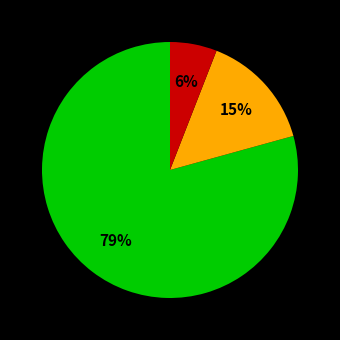

To the nearest percent, what is the difference between the largest and smallest slice percentages?

73%